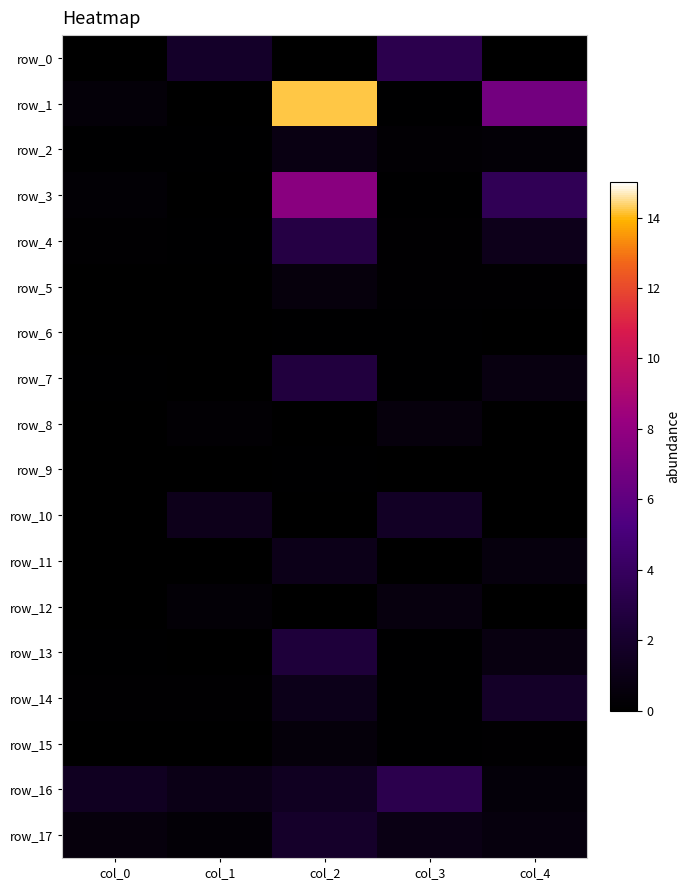

Reading left to right, what are all the values shown in this chart?

row_0: 0.1	1.8	0.0	3.3	0.0
row_1: 0.4	0.0	14.2	0.1	6.8
row_2: 0.1	0.1	0.9	0.2	0.3
row_3: 0.2	0.0	7.6	0.1	3.6
row_4: 0.2	0.1	3.0	0.1	1.2
row_5: 0.0	0.0	0.5	0.1	0.2
row_6: 0.0	0.0	0.1	0.1	0.0
row_7: 0.1	0.0	2.7	0.1	0.7
row_8: 0.0	0.2	0.0	0.5	0.0
row_9: 0.0	0.0	0.1	0.0	0.1
row_10: 0.0	1.2	0.0	1.7	0.0
row_11: 0.0	0.0	1.1	0.0	0.6
row_12: 0.0	0.3	0.0	0.7	0.0
row_13: 0.1	0.0	2.6	0.1	0.7
row_14: 0.1	0.1	1.2	0.1	1.8
row_15: 0.0	0.0	0.5	0.1	0.1
row_16: 1.5	1.0	1.5	3.3	0.5
row_17: 0.6	0.3	1.9	0.9	0.6